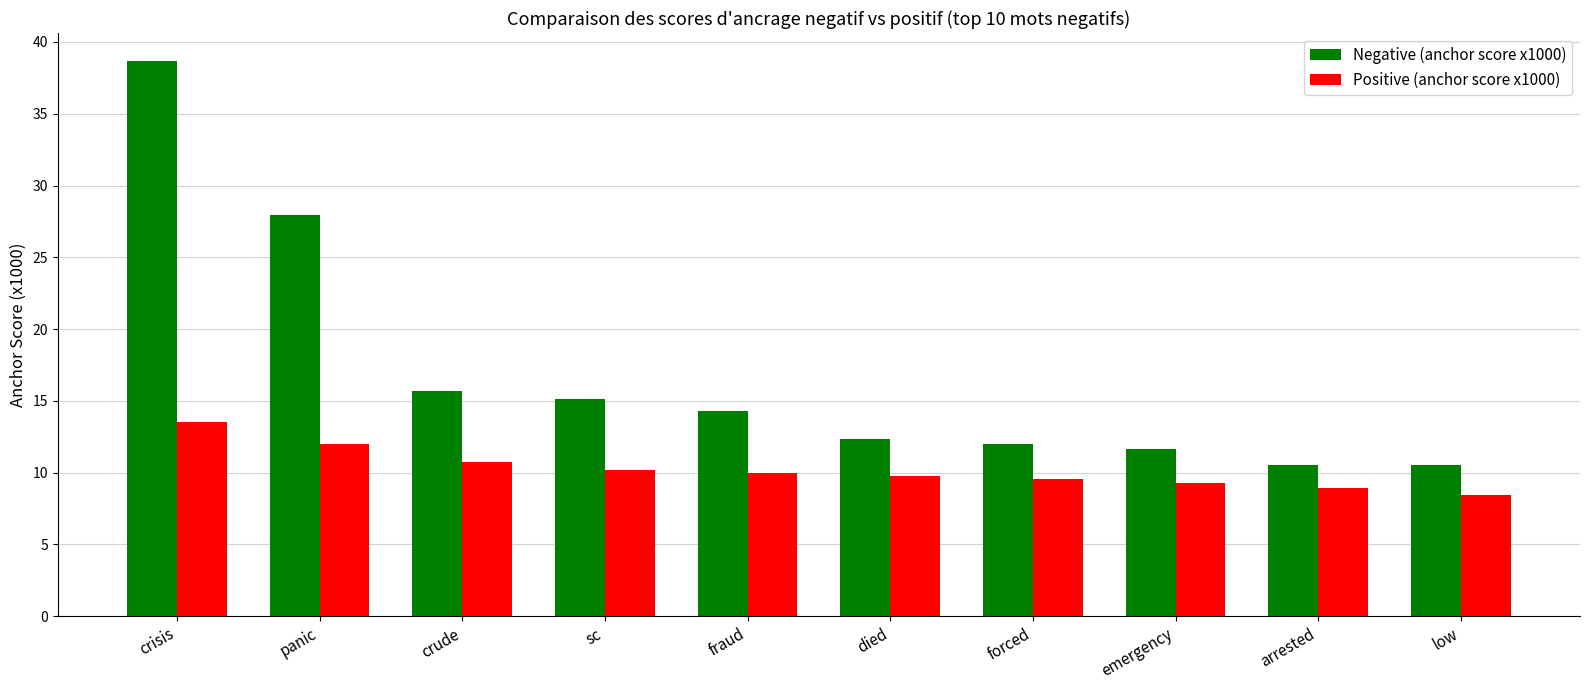

What is the average value of the Positive (anchor score x1000) series?

10.2